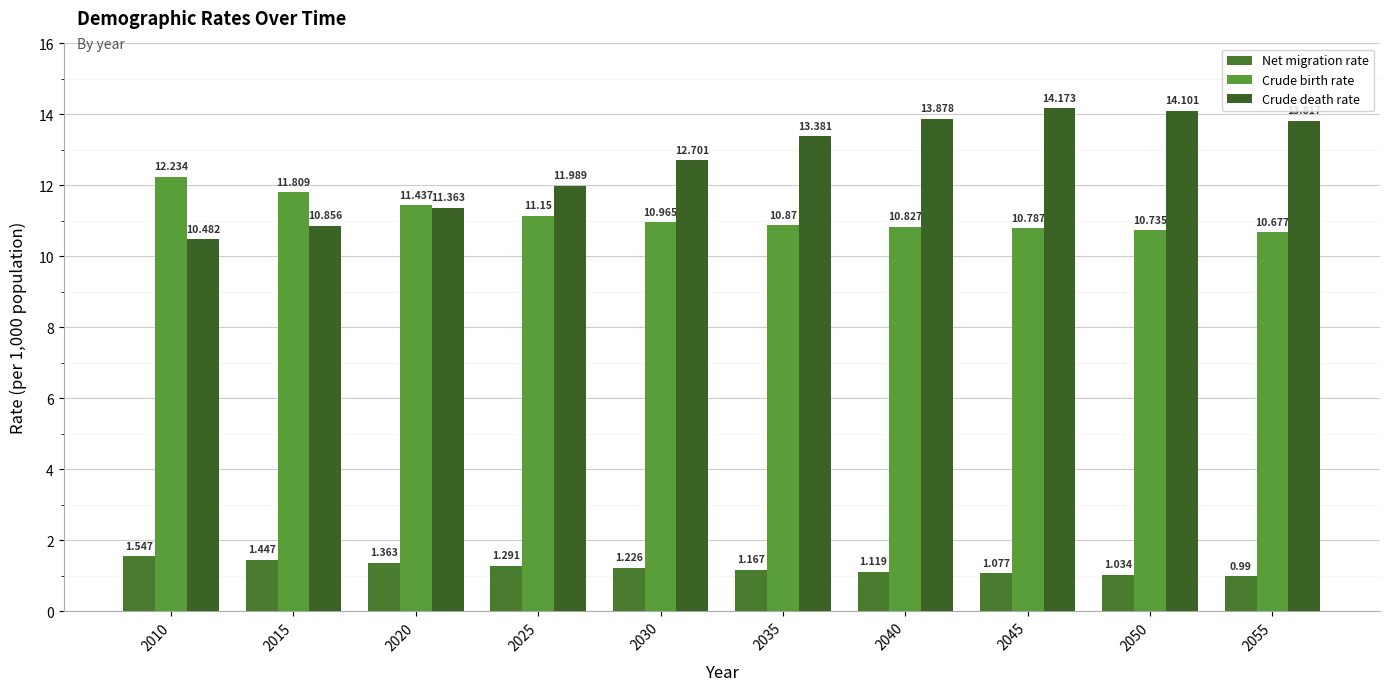

What is the difference between the second highest and minimum values in the Crude death rate series?

3.6